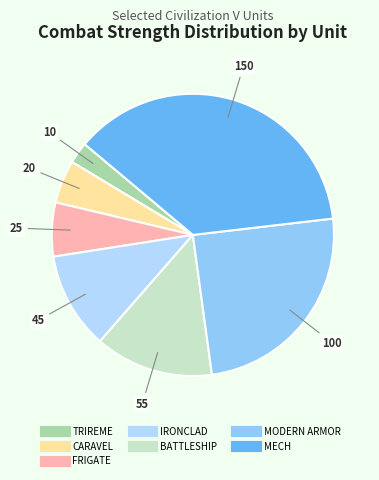

How many segments does this pie chart have?

7